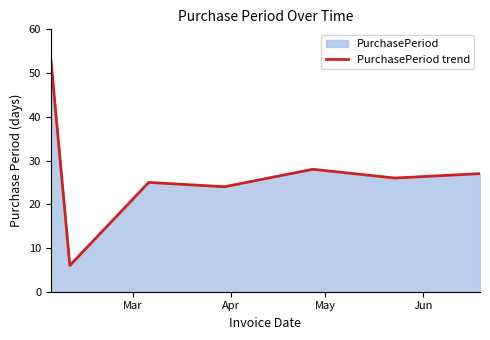

What is the smallest value displayed?

6